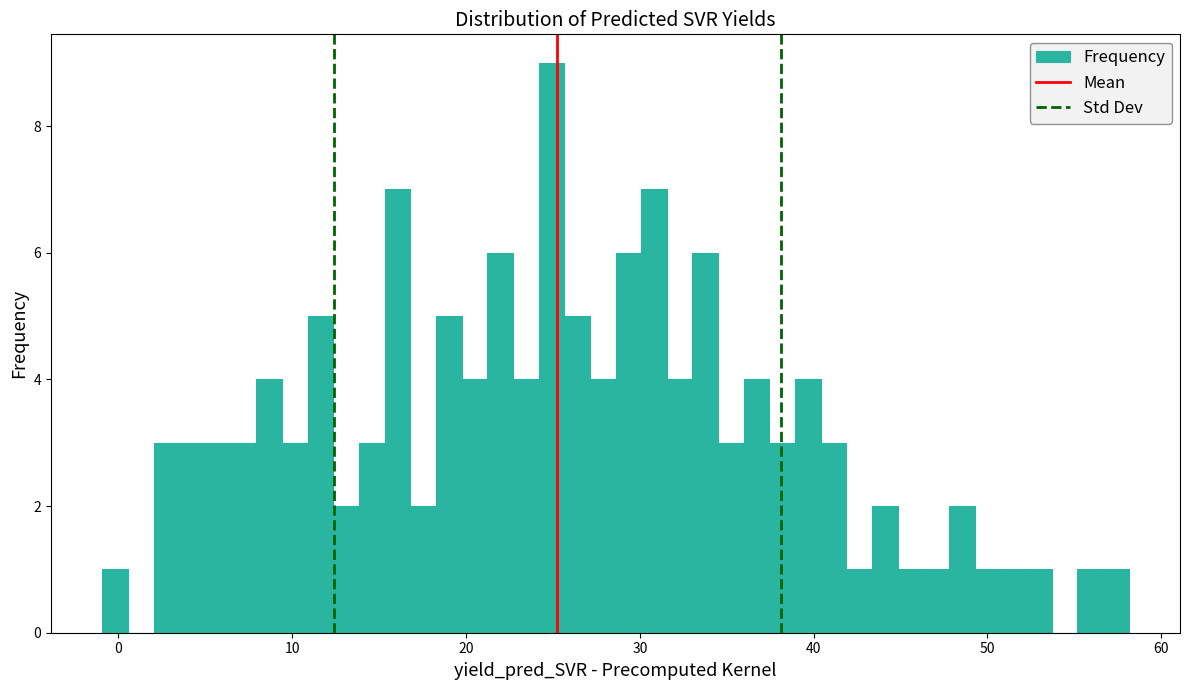

Around what value on the x-axis is the tallest bar? Give the approximate position of its centre, as read against the axis.

25